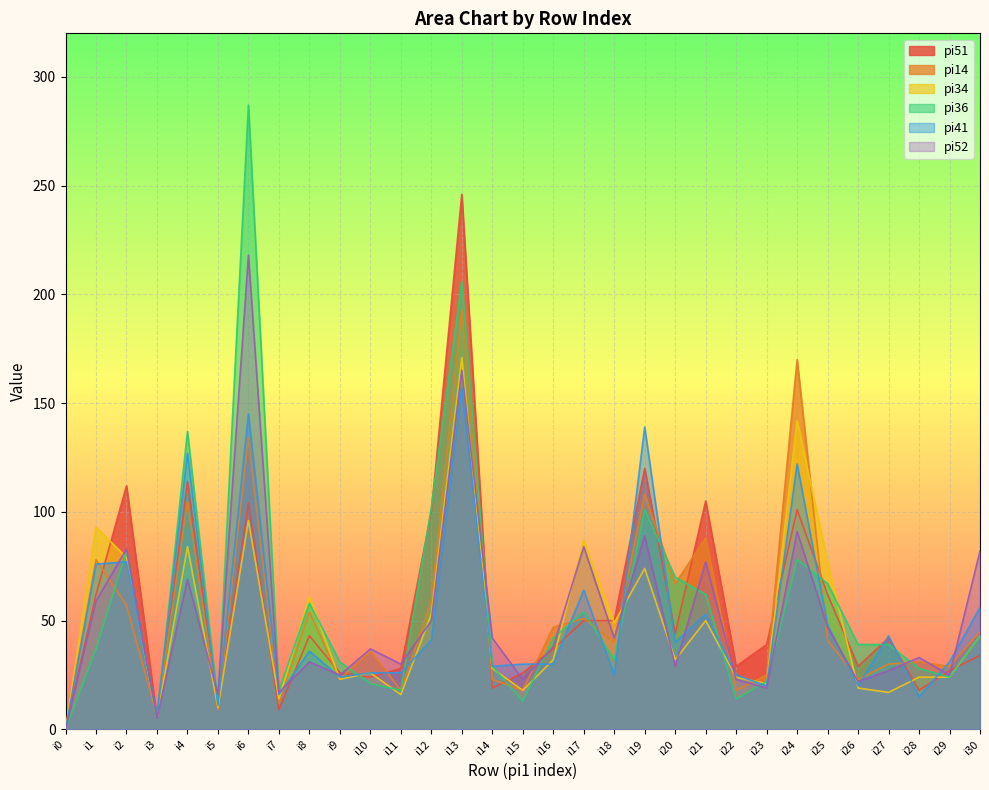

The value of pi52 at i12 is 50. True or false?

True